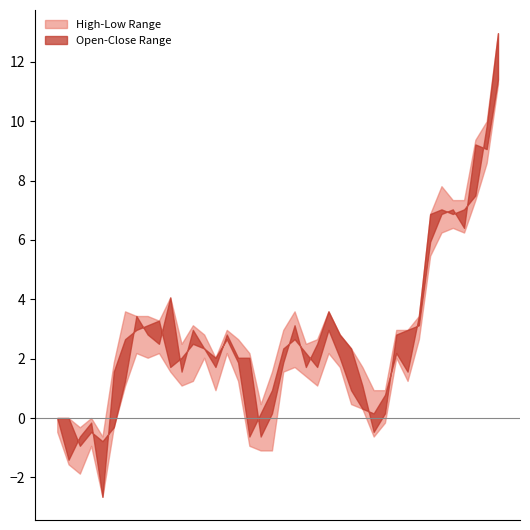

At which category is the sum across all series the highest?

2023-05-30